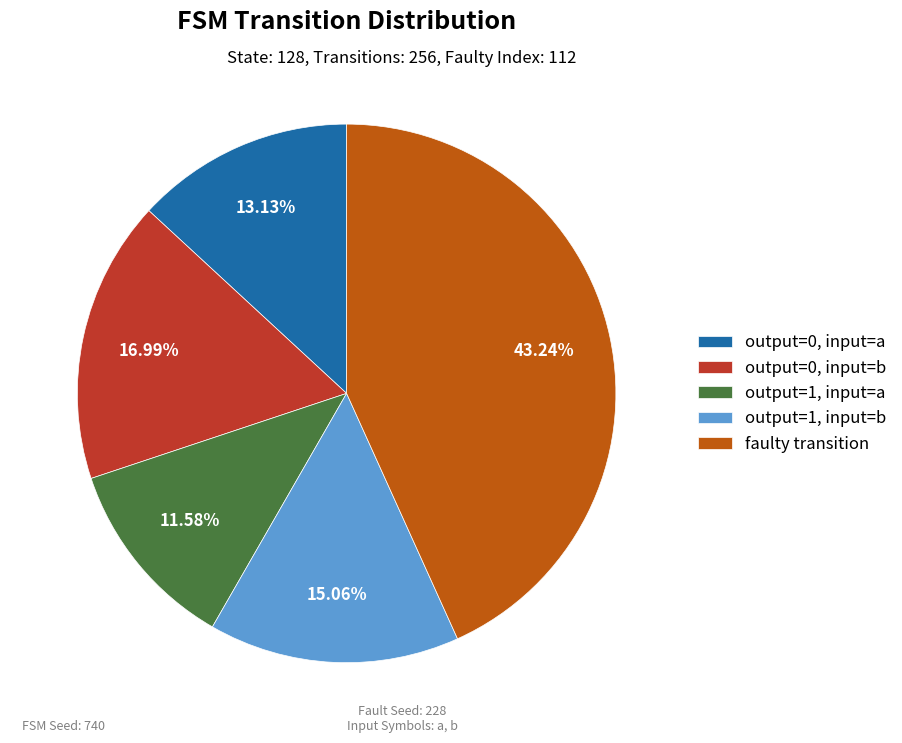

To the nearest percent, what percentage of the pie is output=0, input=a?

13%